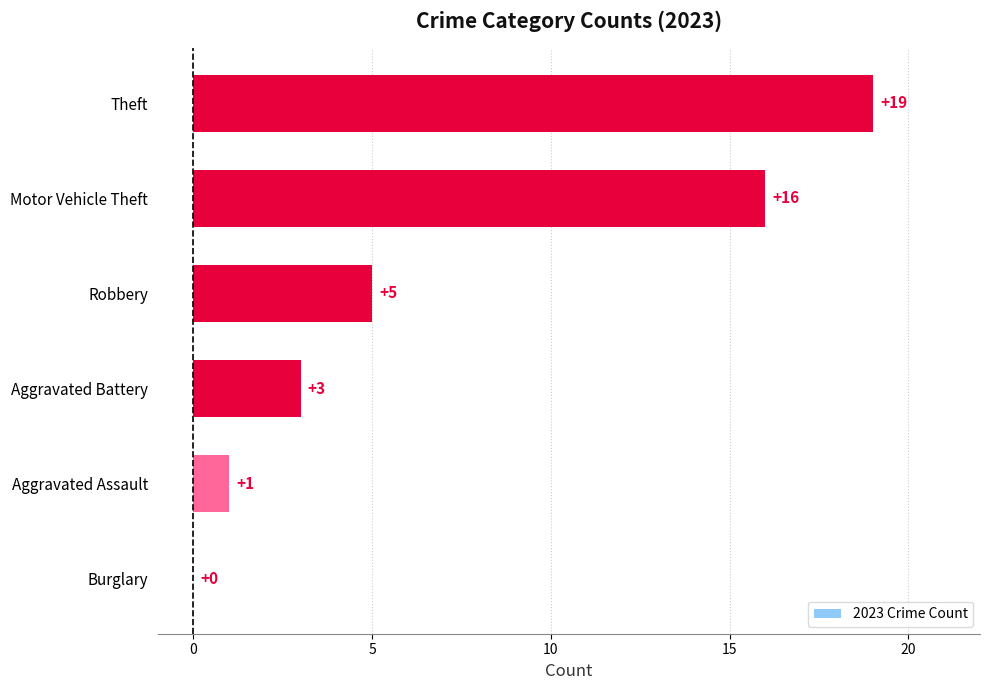

What is the change in value from Aggravated Battery to Theft?

+16